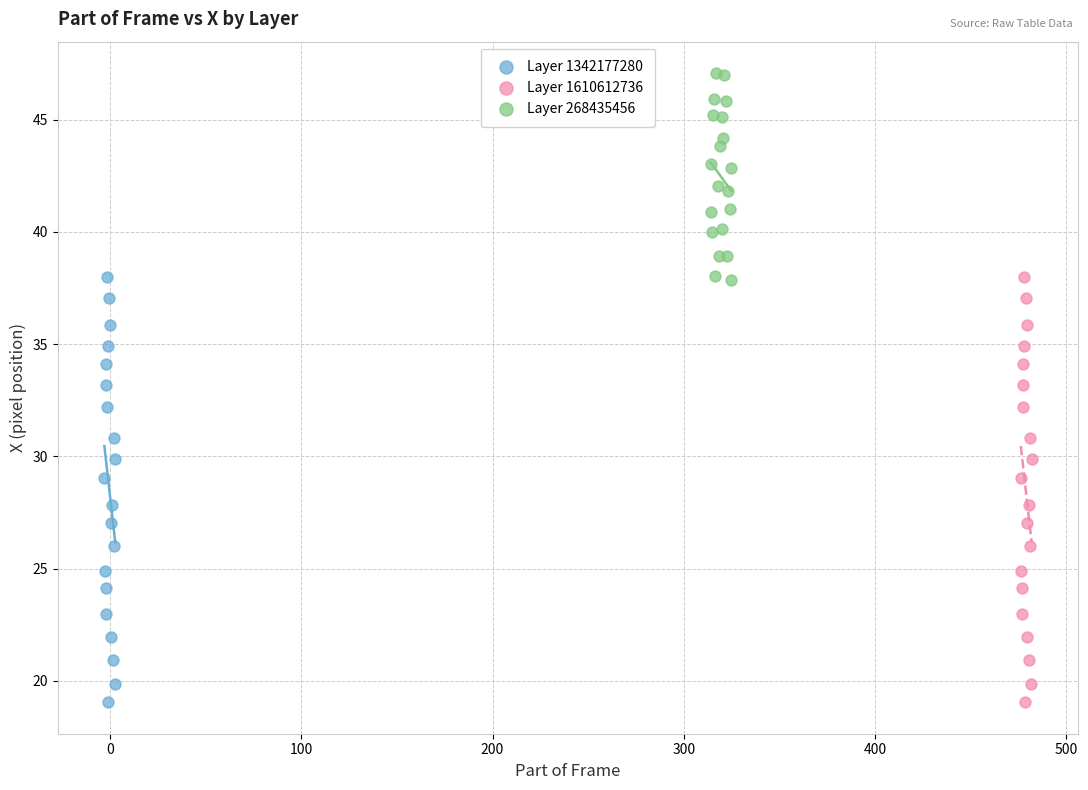

Which series reaches the maximum Y coordinate?

Layer 268435456